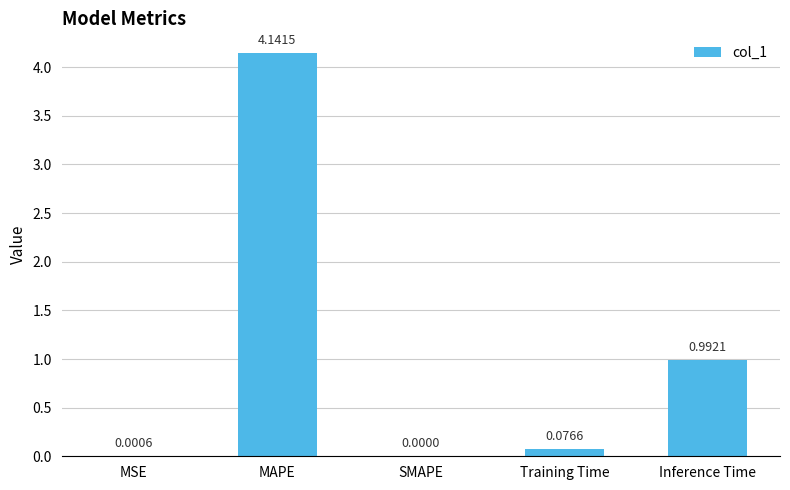

Where is the data nearest to the value 2?

Inference Time